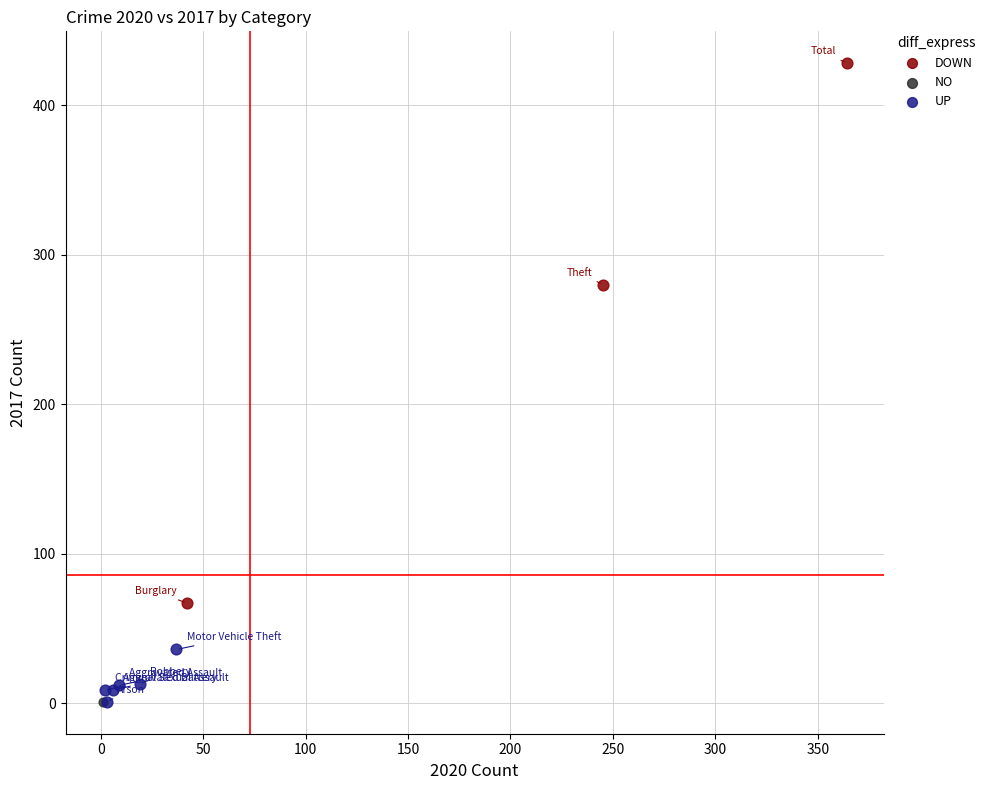

What are all the series names shown in the legend?

DOWN, NO, UP